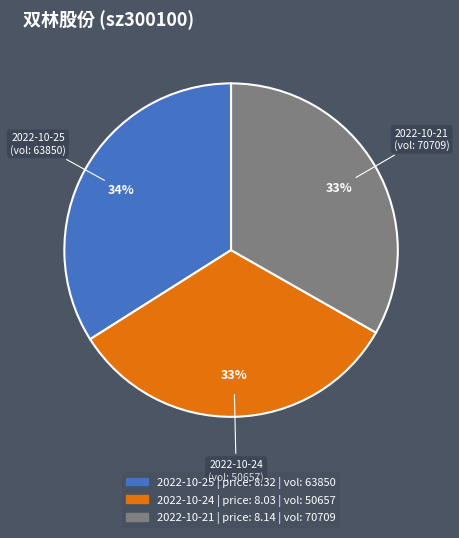

Is there any slice that represents more than half of the pie?

No